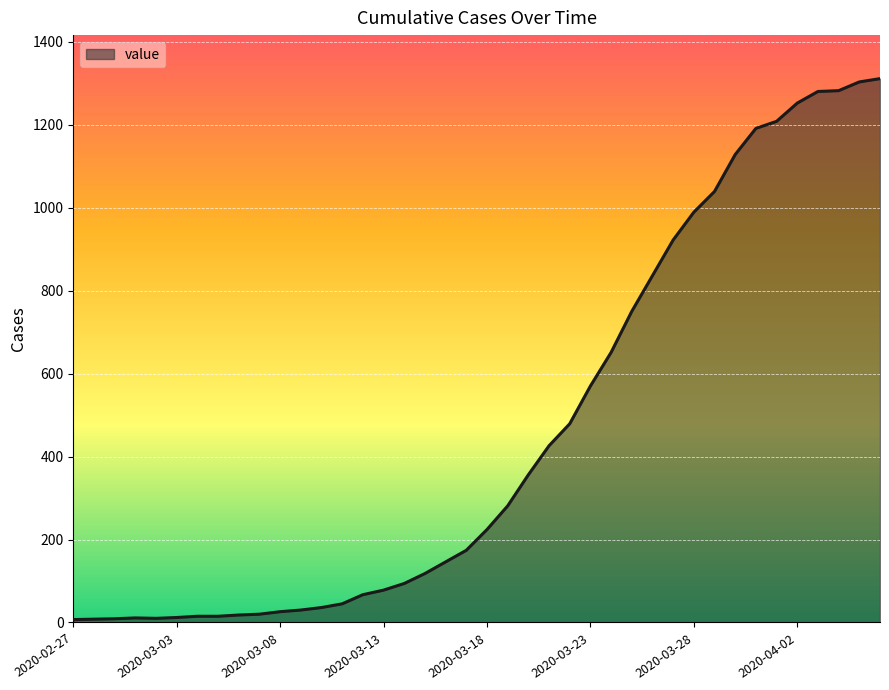

What is the greatest value displayed?

1311